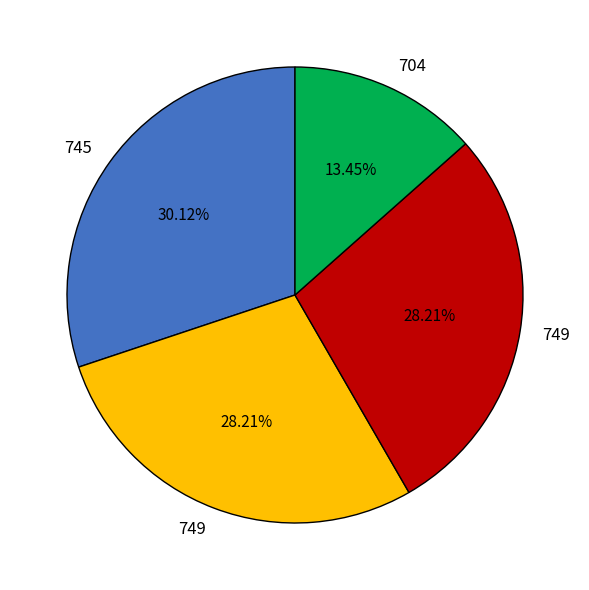

Is there any slice that represents more than half of the pie?

No